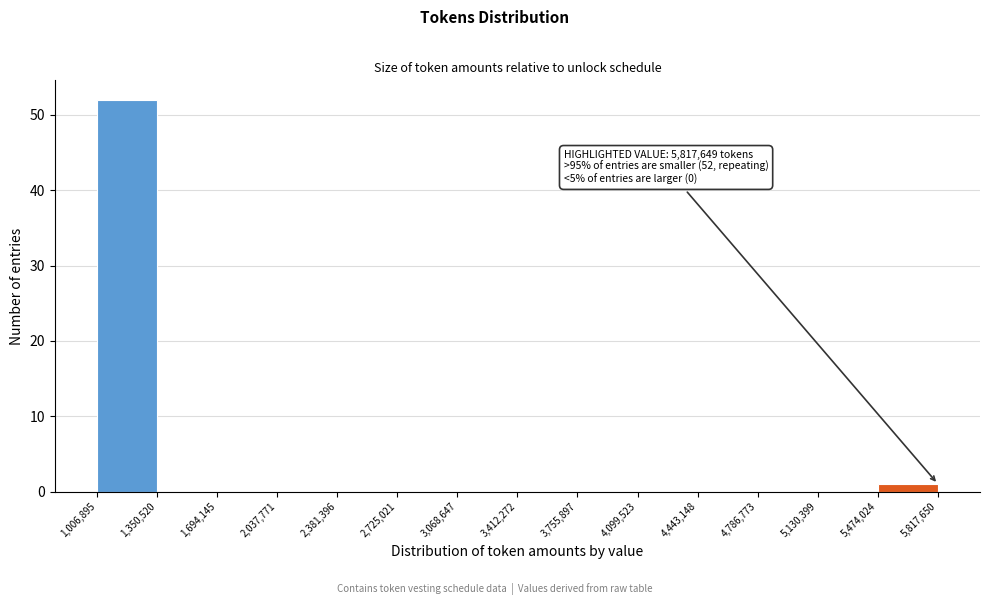

Over which range of the x-axis is the bar tallest?

1,006,895 to 1,350,520